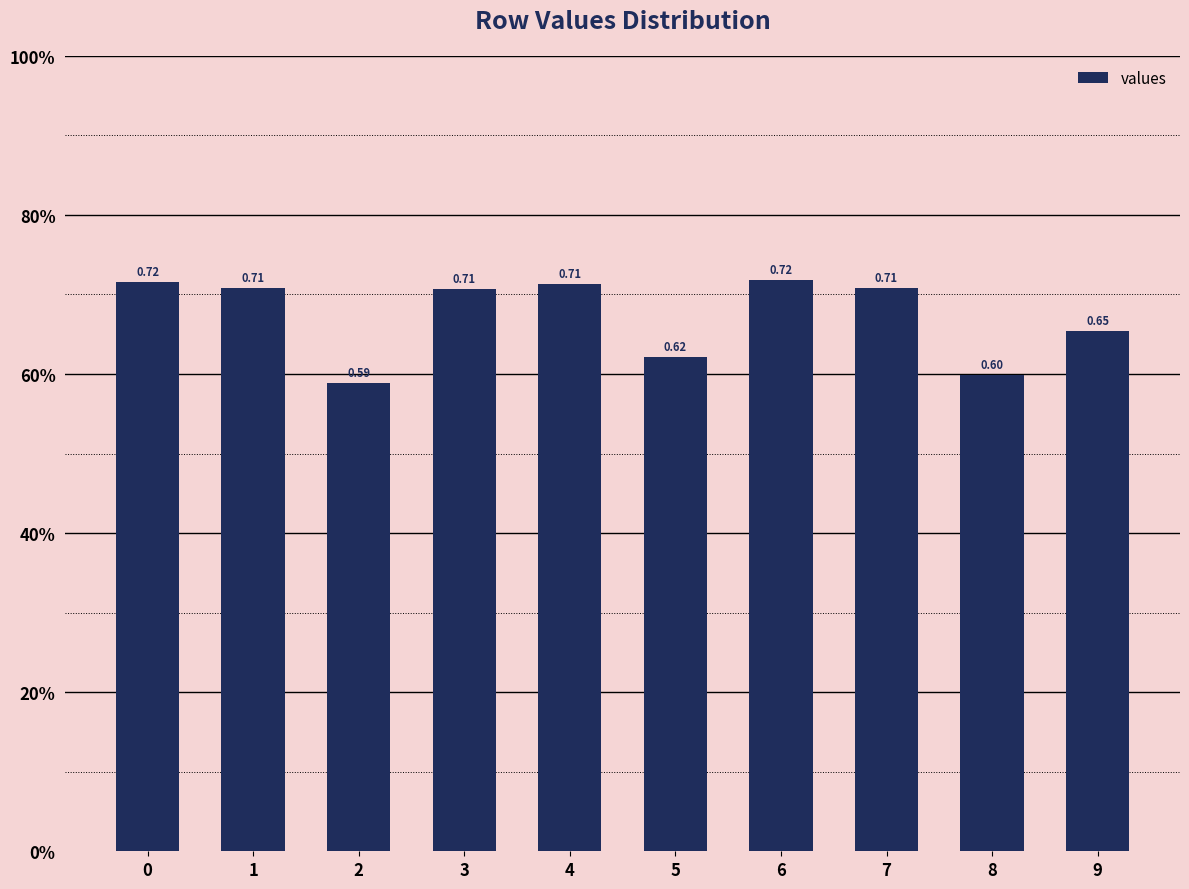

Are the bars horizontal?

No